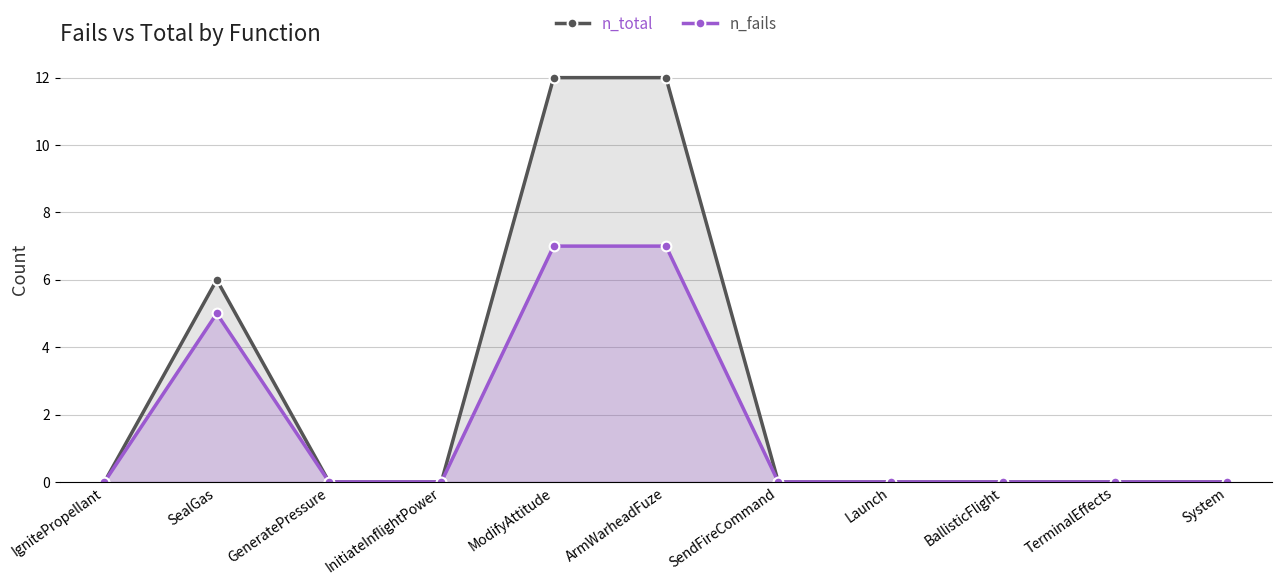

In n_total, how many points are higher than both neighbors (excluding endpoints)?

1